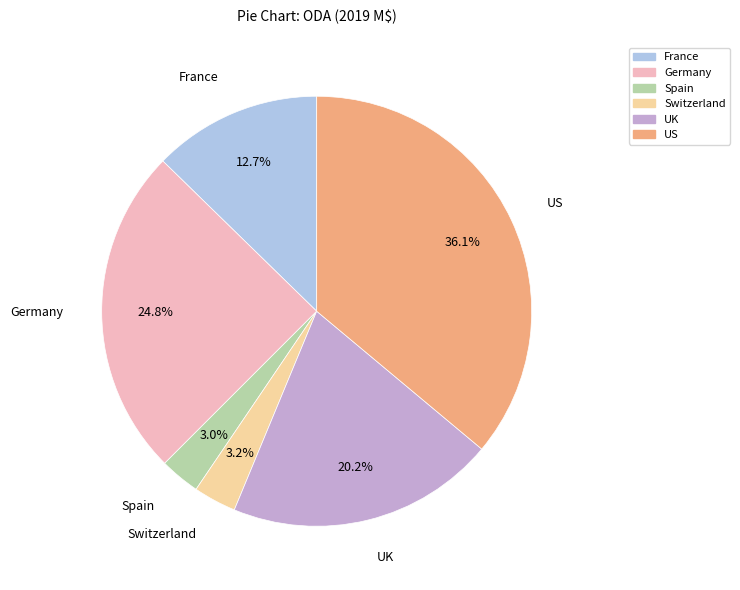

Which category has the biggest portion of the pie?

US